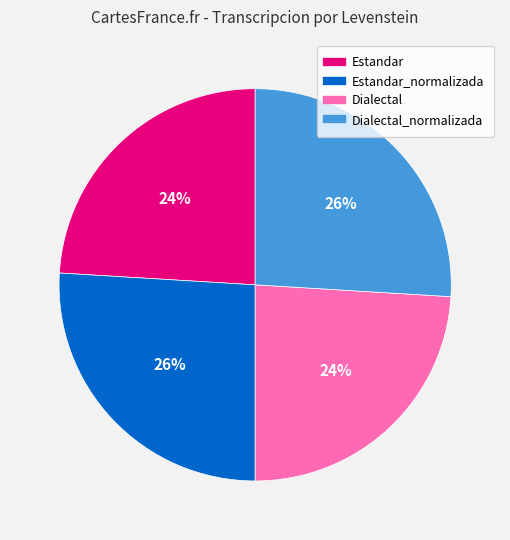

To the nearest percent, what is the difference between the largest and smallest slice percentages?

2%